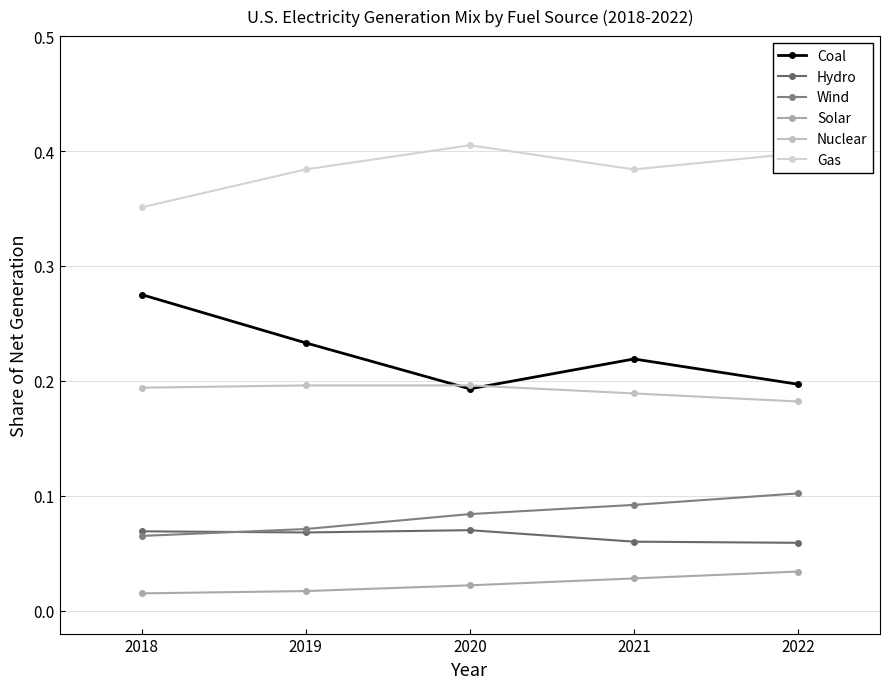

What are all the series names shown in the legend?

Coal, Hydro, Wind, Solar, Nuclear, Gas